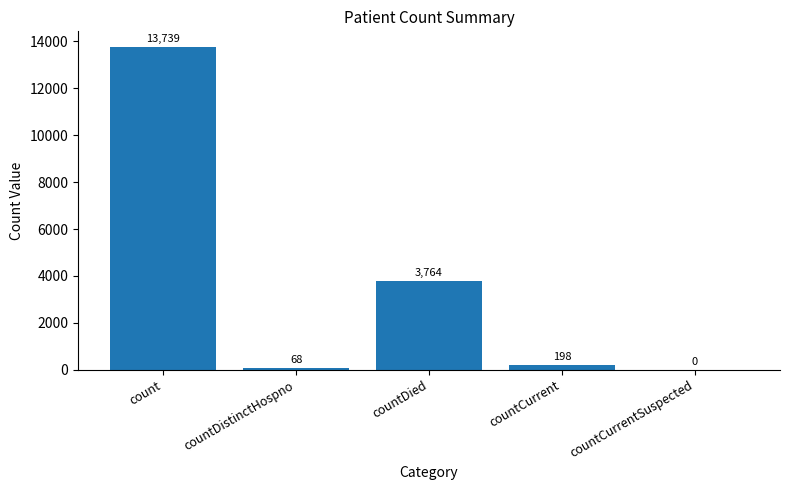

What is the sum of the values at countCurrentSuspected and countDistinctHospno?

68